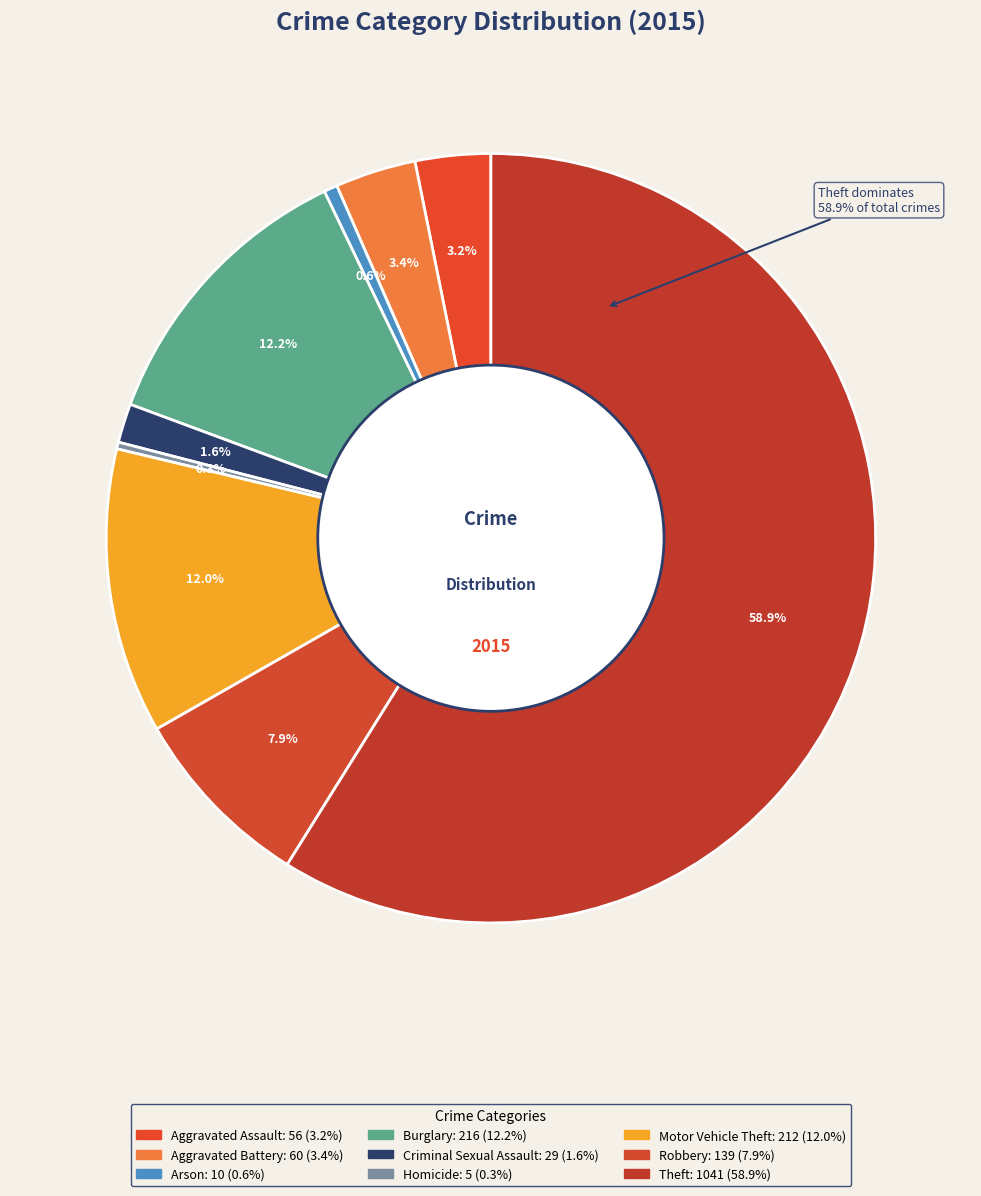

What percentage is the Robbery slice, to the nearest percent?

8%